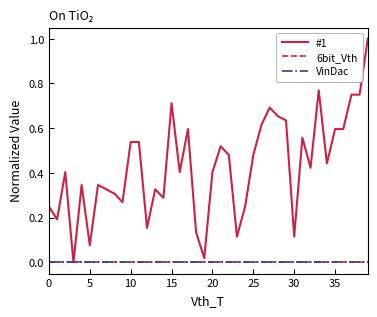

Does the chart have visible grid lines?

No